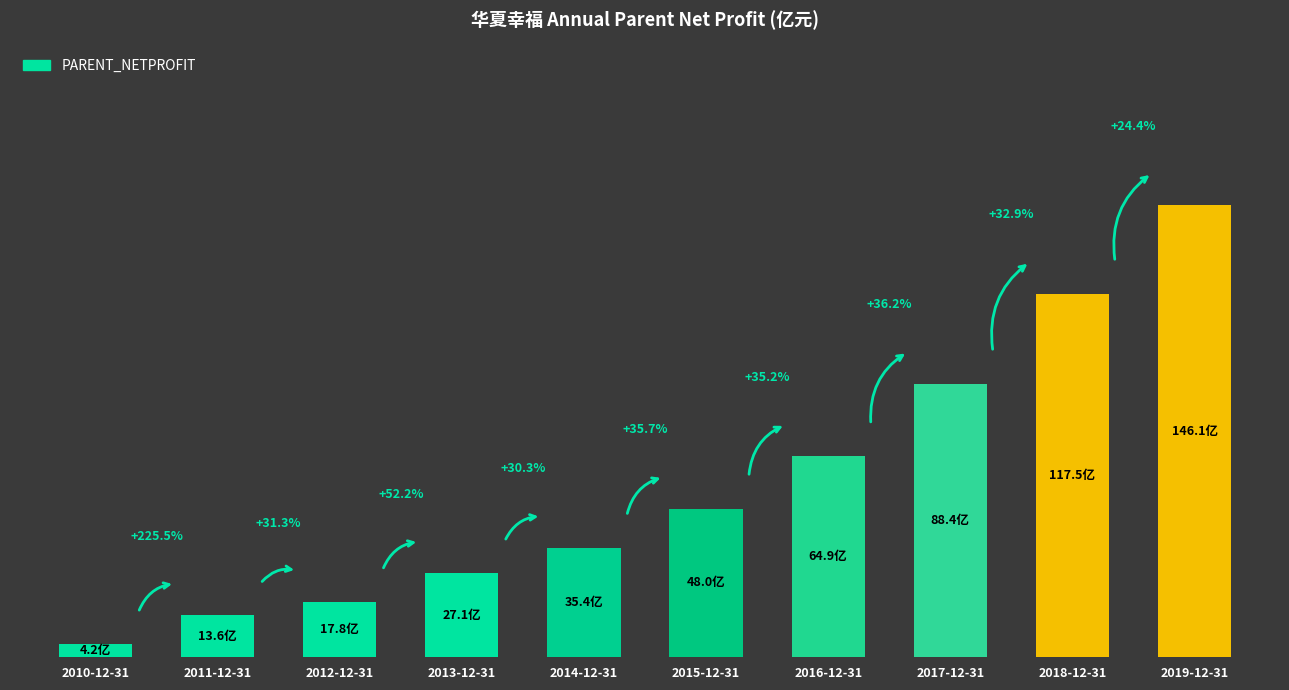

List the labels in order of value, smallest first.

2010-12-31, 2011-12-31, 2012-12-31, 2013-12-31, 2014-12-31, 2015-12-31, 2016-12-31, 2017-12-31, 2018-12-31, 2019-12-31